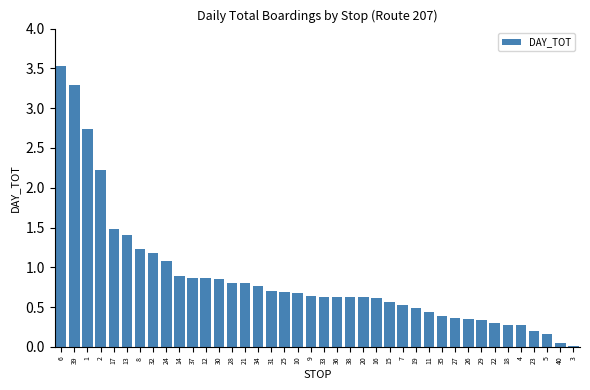

What is the greatest value displayed?

3.5